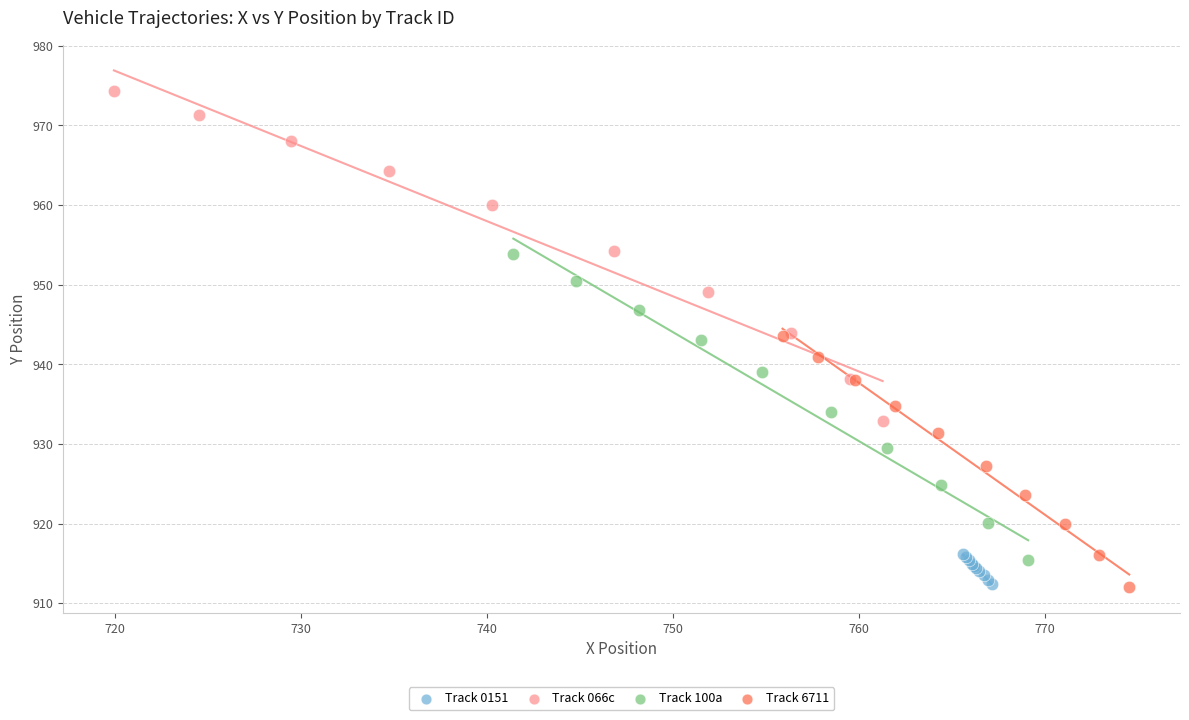

Which series has the widest spread of Y values?

Track 066c